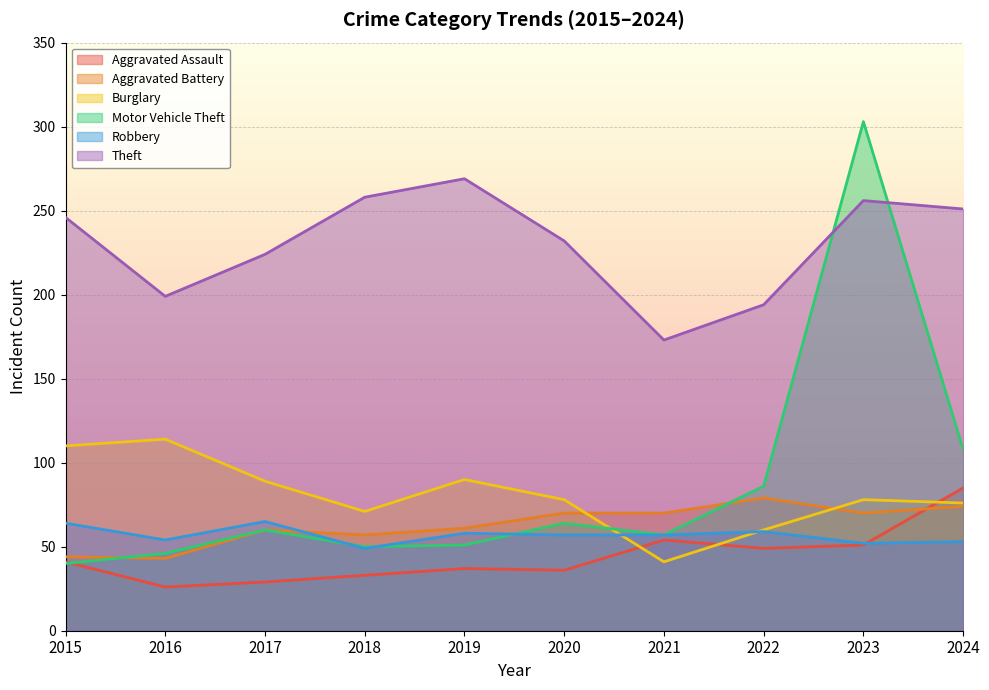

Count the number of categories in the chart.

10